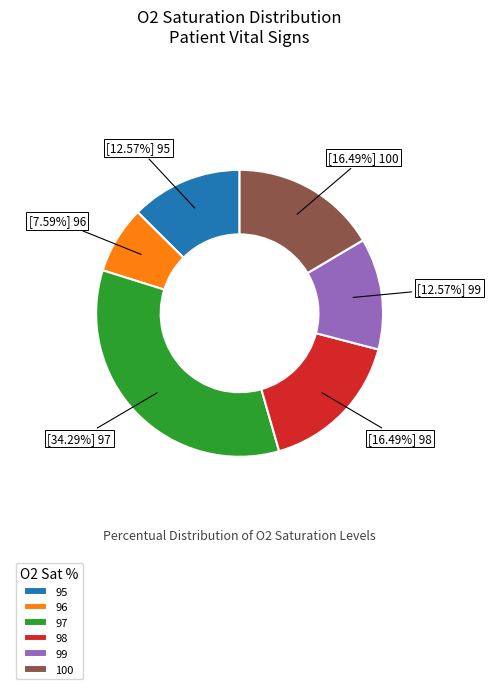

What percentage is the 96 slice, to the nearest percent?

8%